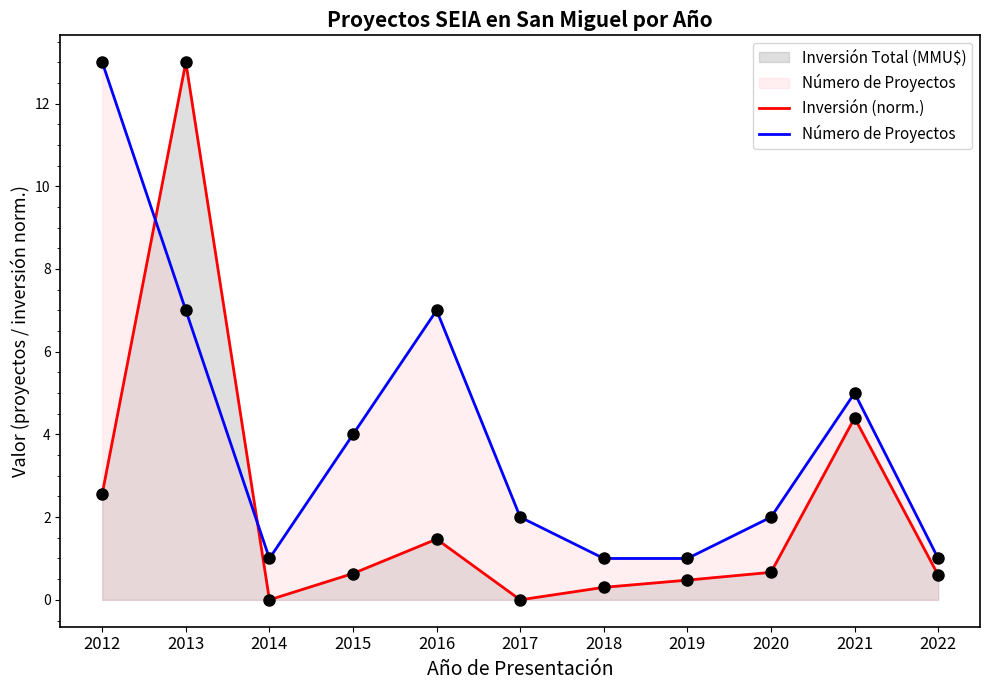

At which category does Inversión (norm.) reach its first local peak?

2013